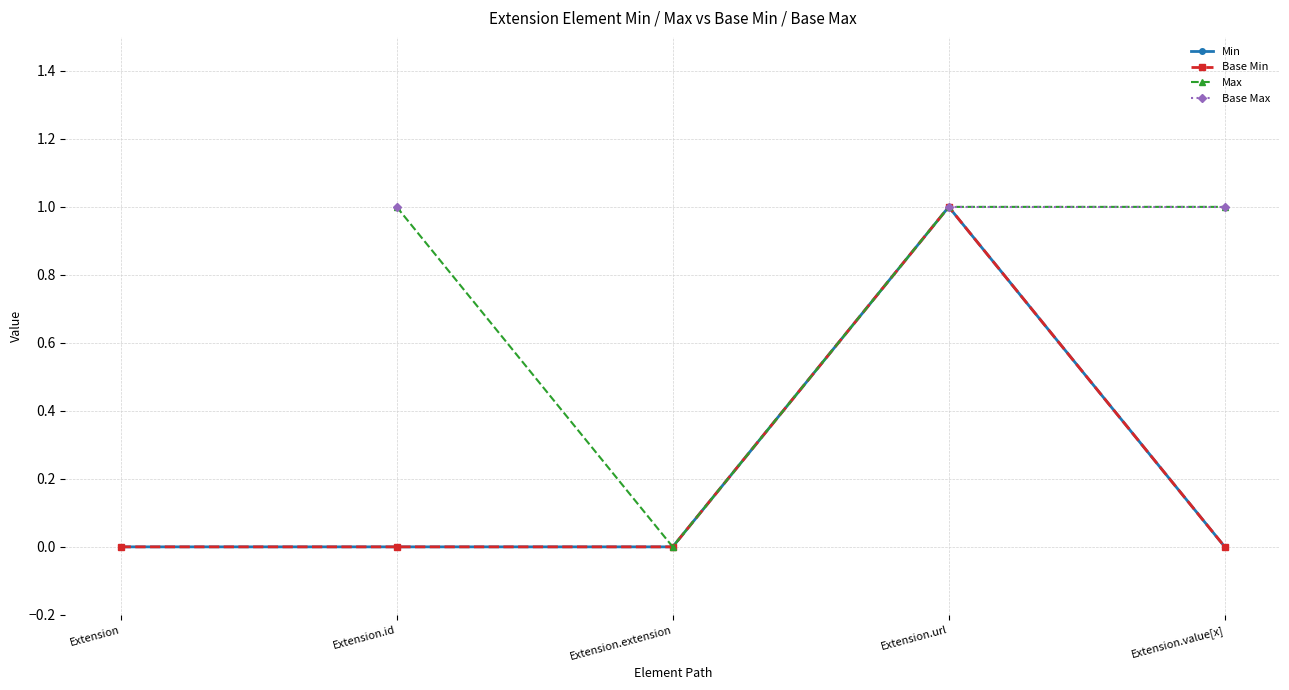

The Max series shows 1.6 at Extension.url. True or false?

False